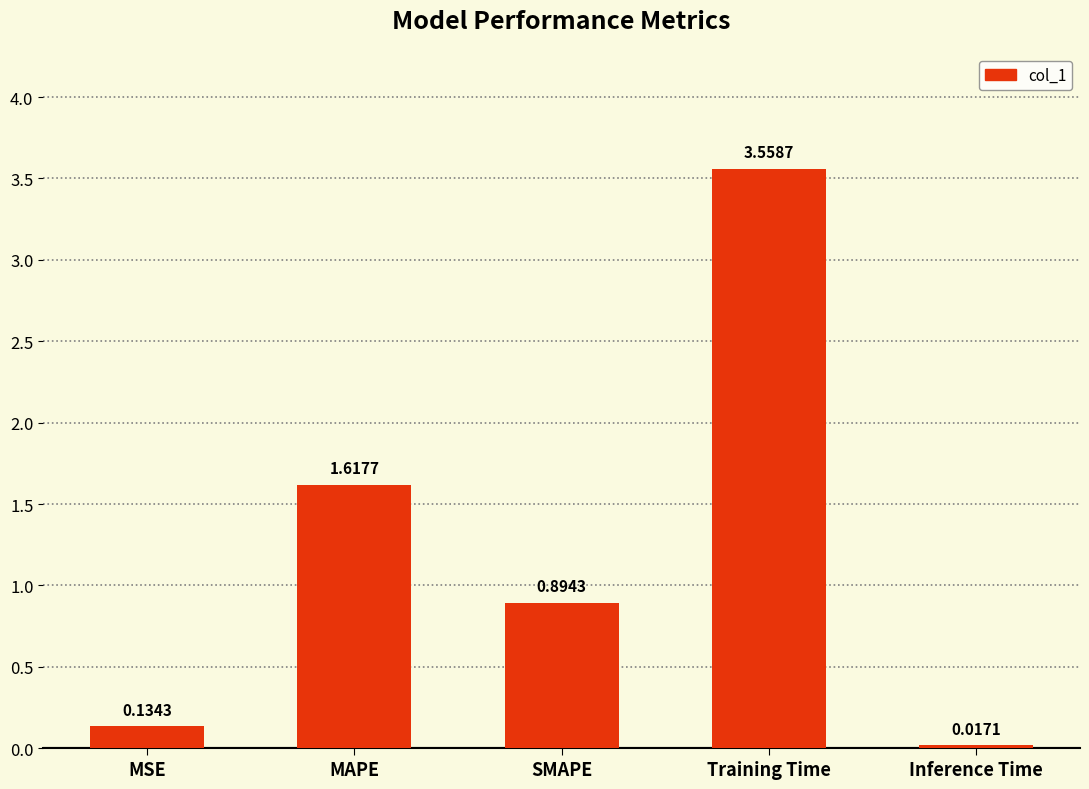

What is the sum of the values at SMAPE and MSE?

1.0